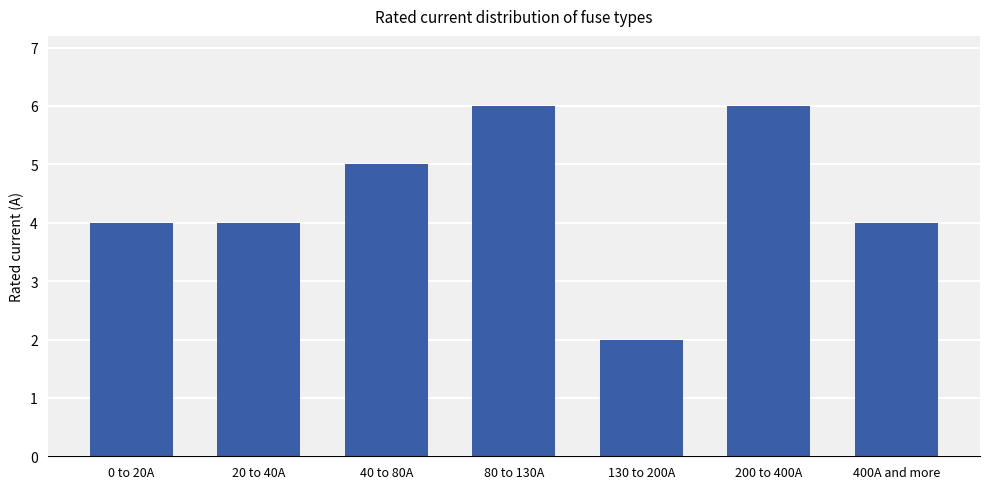

Reading left to right, extract all data points from this chart.

0 to 20A=4	20 to 40A=4	40 to 80A=5	80 to 130A=6	130 to 200A=2	200 to 400A=6	400A and more=4